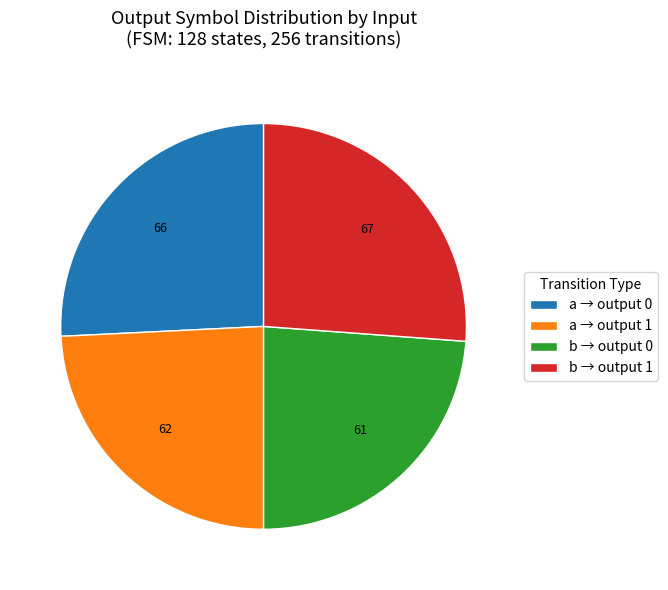

Does a → output 1 account for over 50% of the chart?

No